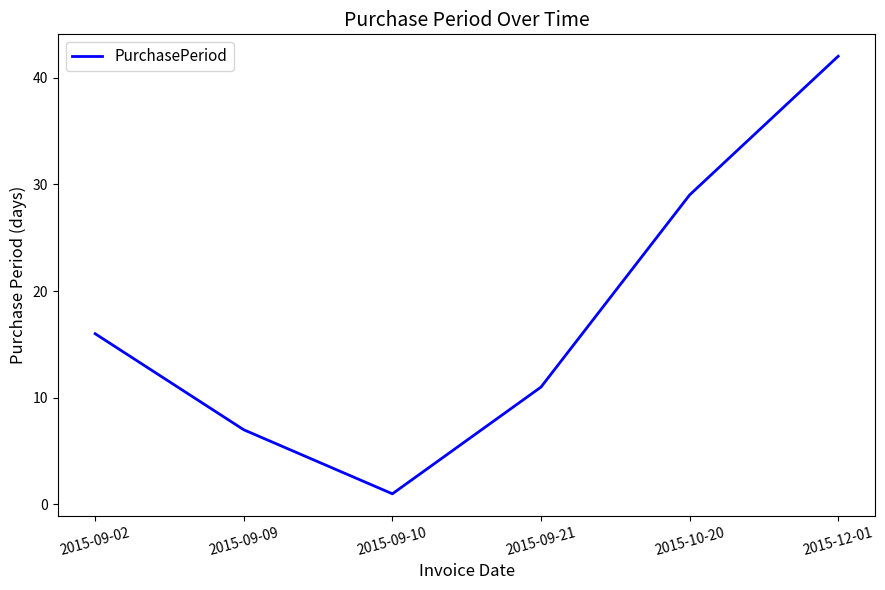

Reading left to right, extract all data points from this chart.

16	7	1	11	29	42